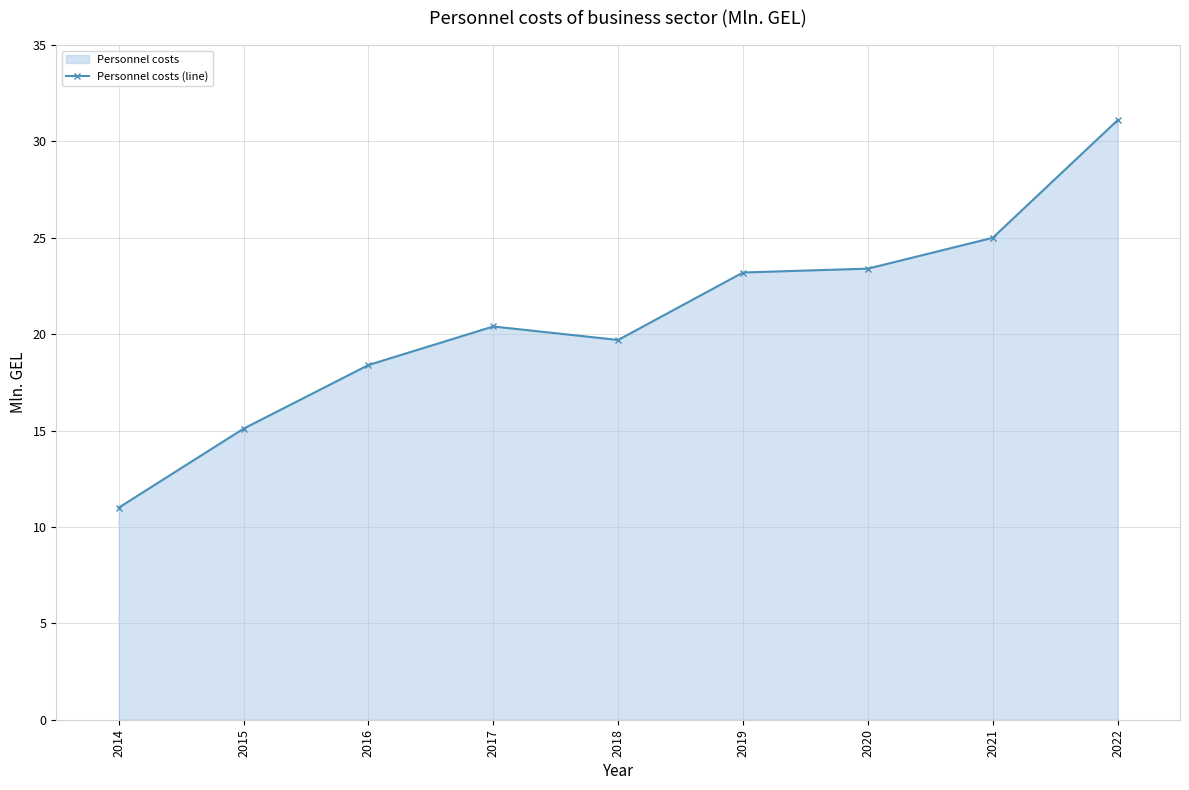

The chart shows a value of 25.0 at 2021. True or false?

True